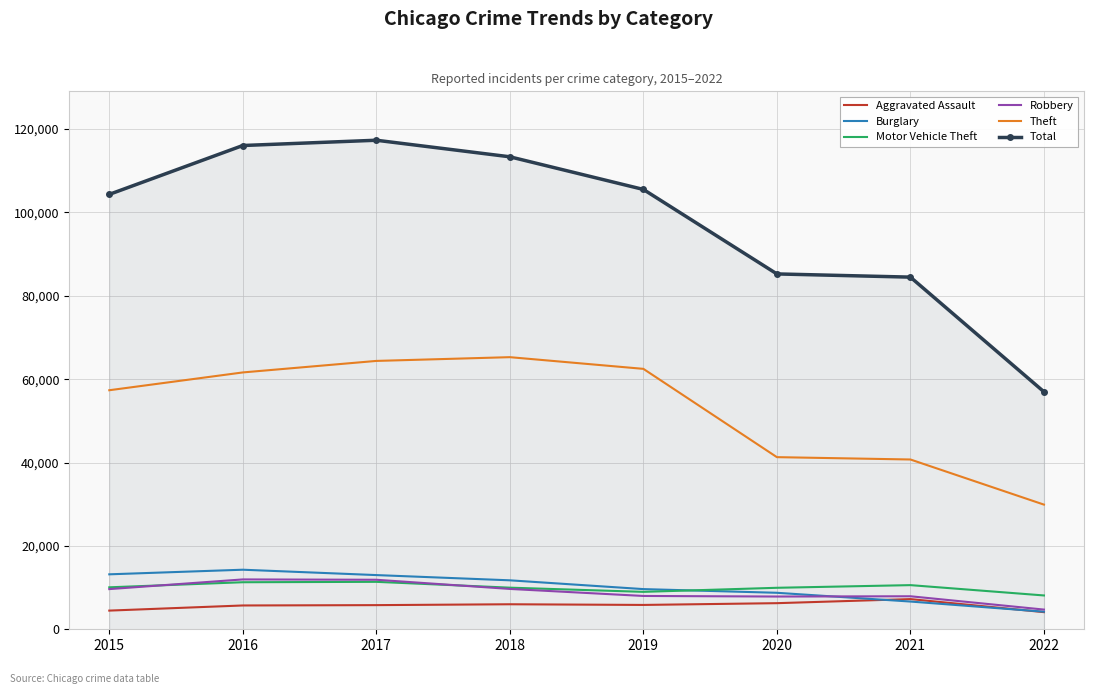

In Aggravated Assault, how many points are higher than both neighbors (excluding endpoints)?

2